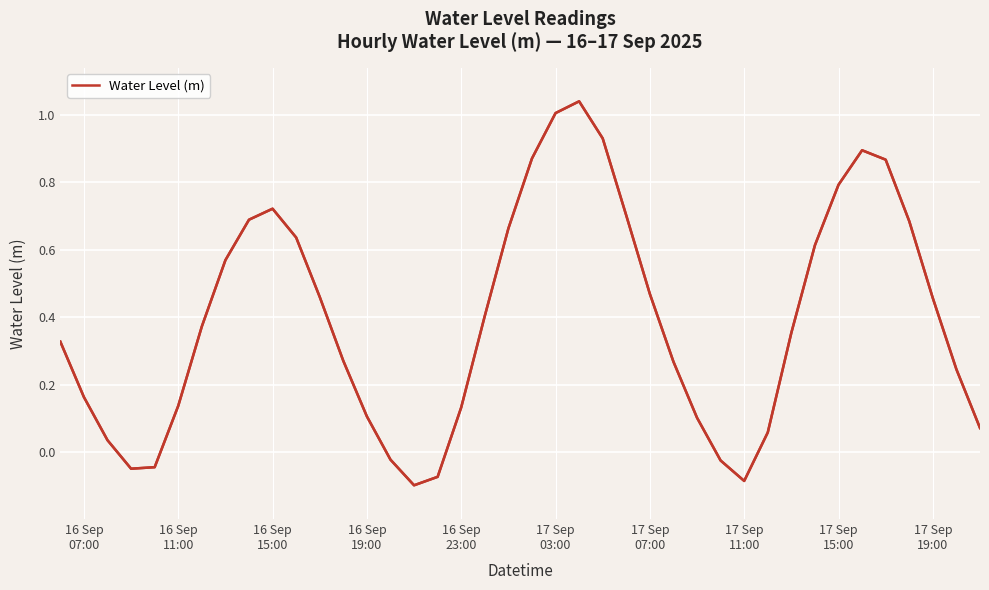

Is this an area chart (filled region under the line)?

No